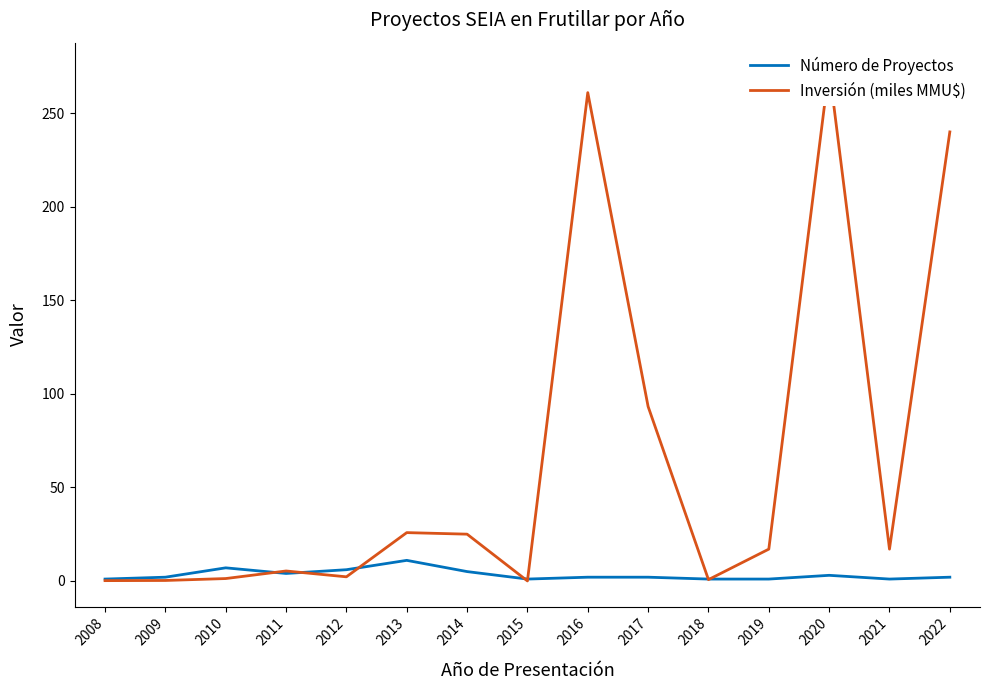

The Número de Proyectos series shows 7.8 at 2012. True or false?

False